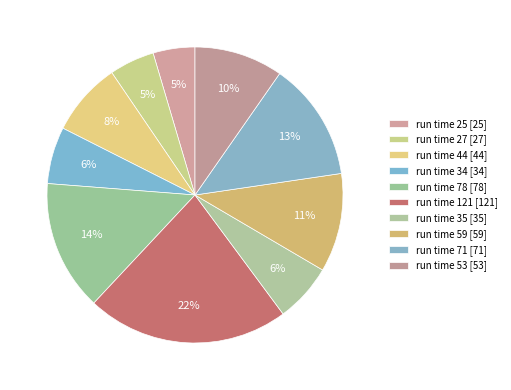

How many segments does this pie chart have?

10